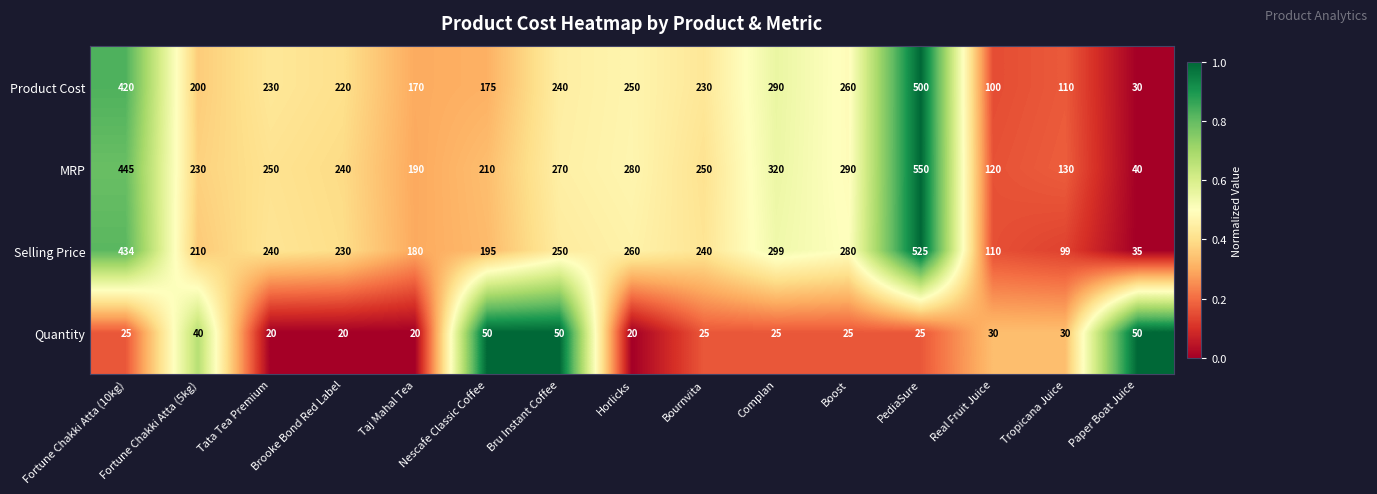

List the series in order of their peak value, highest first.

MRP, Selling Price, Product Cost, Quantity